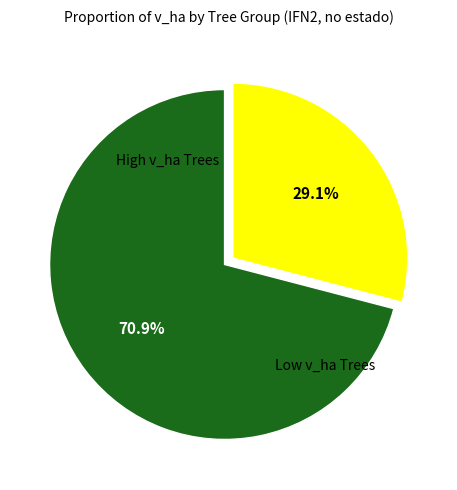

Count the number of slices in the pie.

2